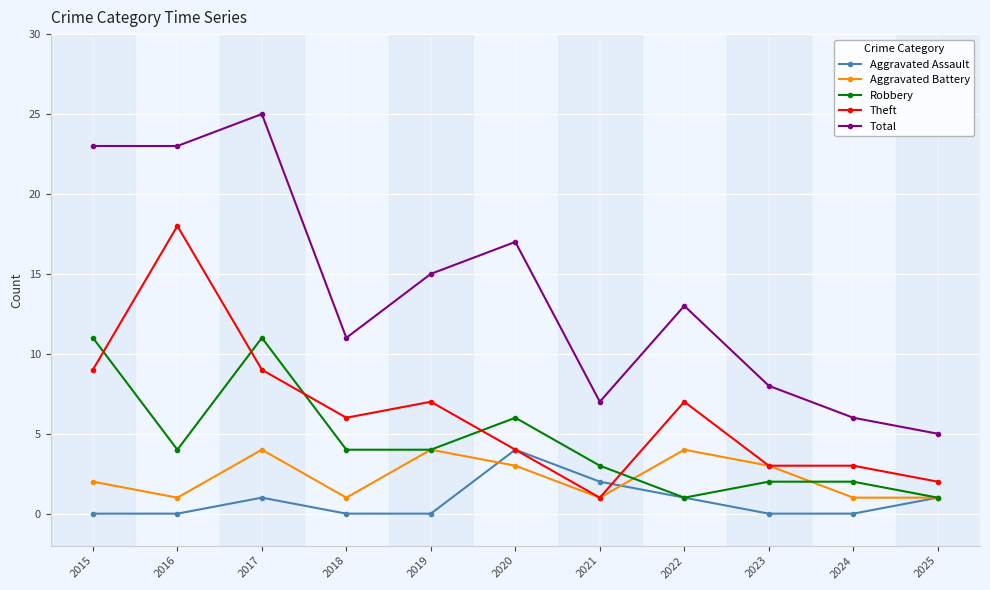

How many values in the Theft series are below 6?

5